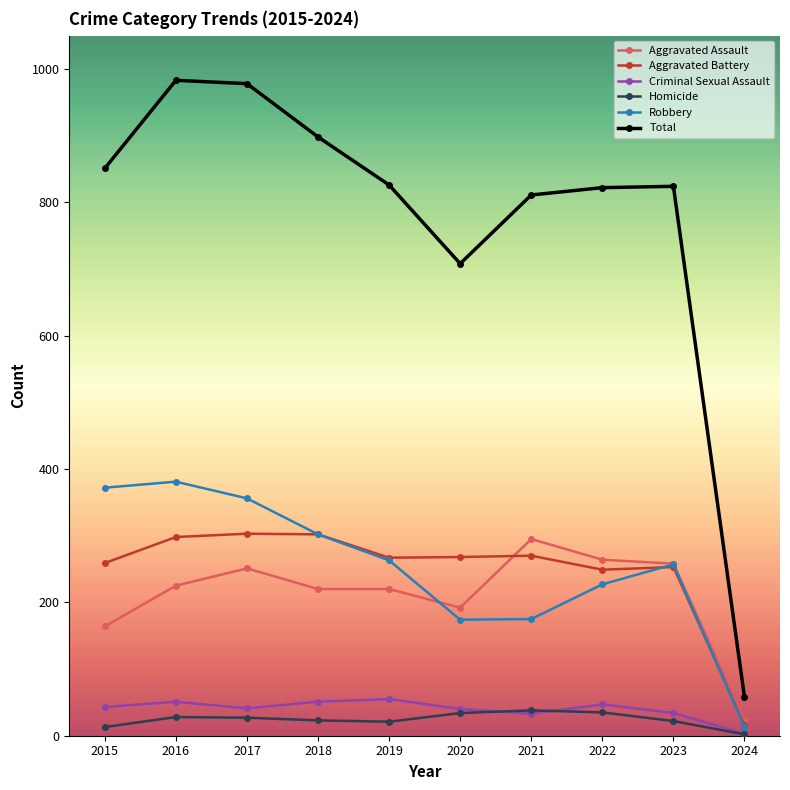

At which label does Robbery reach its minimum?

2024